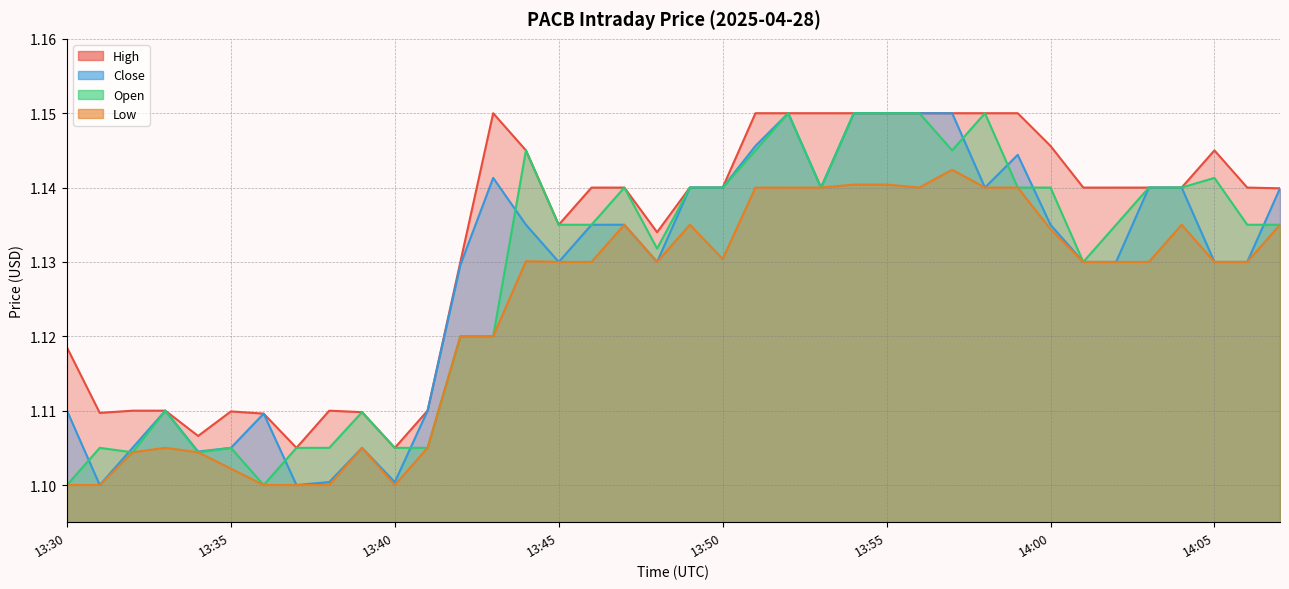

At which label is Close closest to 1?

13:31